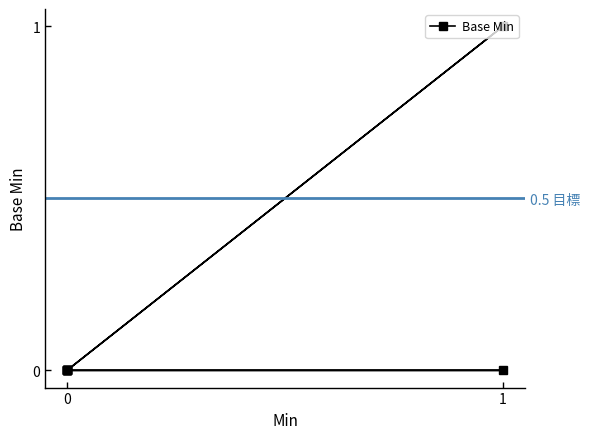

How many lines are shown in the chart?

1